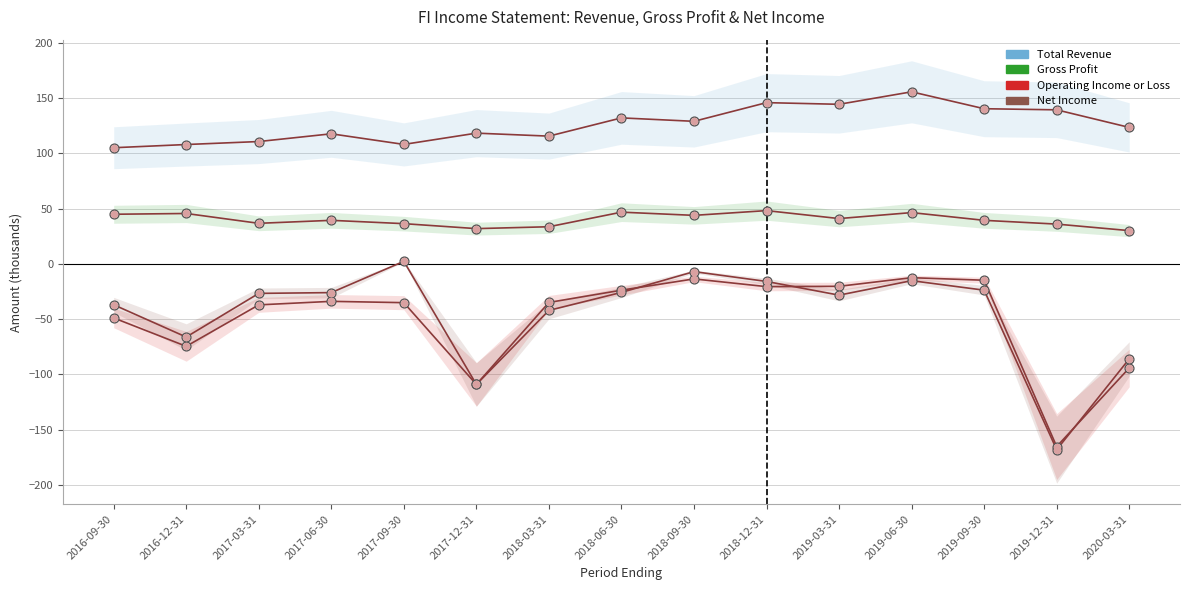

At which category is the sum across all series the highest?

2019-06-30